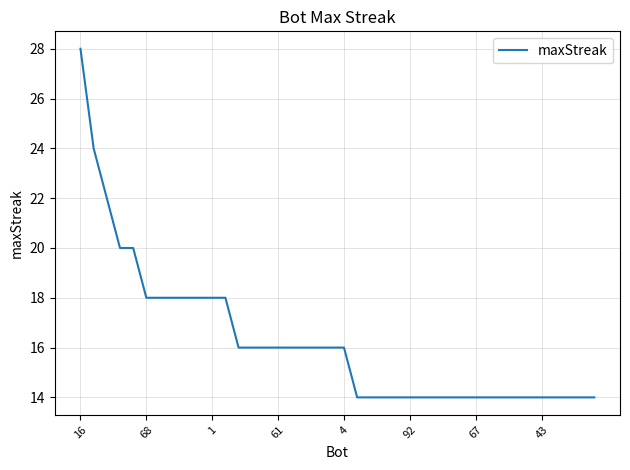

What is the smallest value displayed?

14